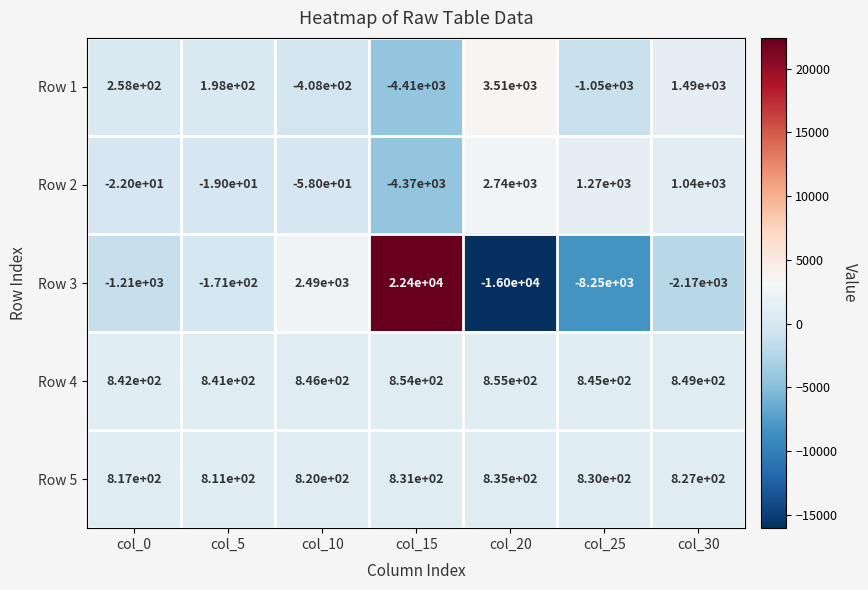

True or false: Row 1 has a value of -934 at col_15.

False